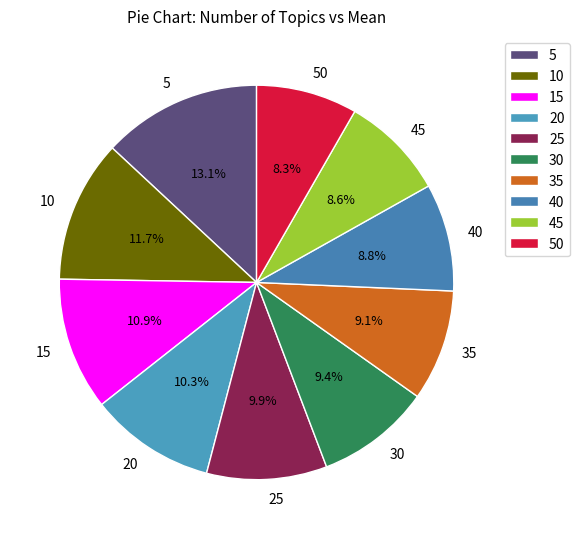

How many segments does this pie chart have?

10